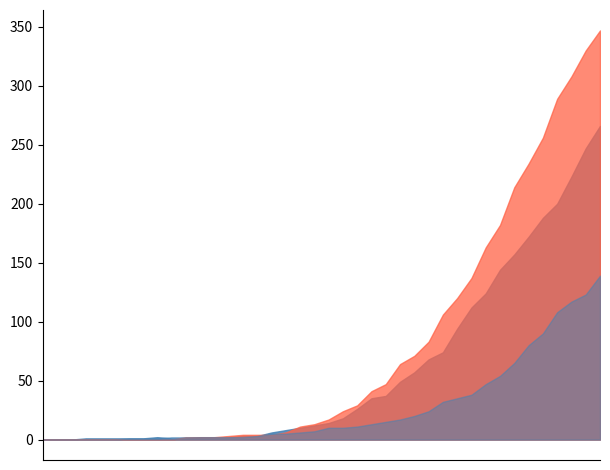

Between 2020-03-11 and 2020-03-23, which is larger?

2020-03-23